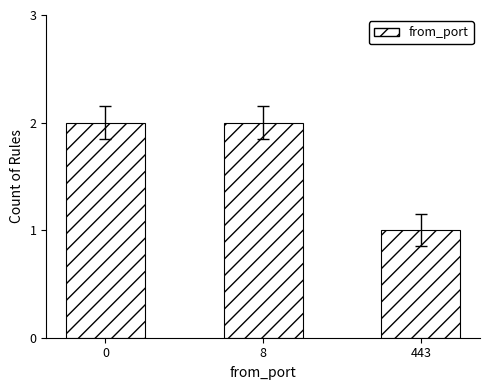

What is the value of the 2nd bar from the left?

2